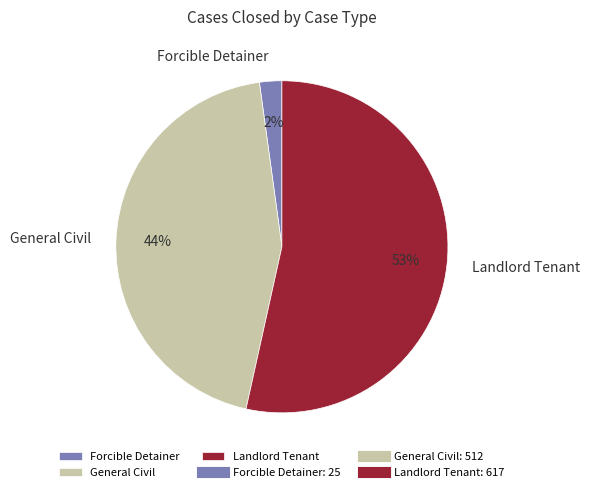

What percentage is the Forcible Detainer slice, to the nearest percent?

2%